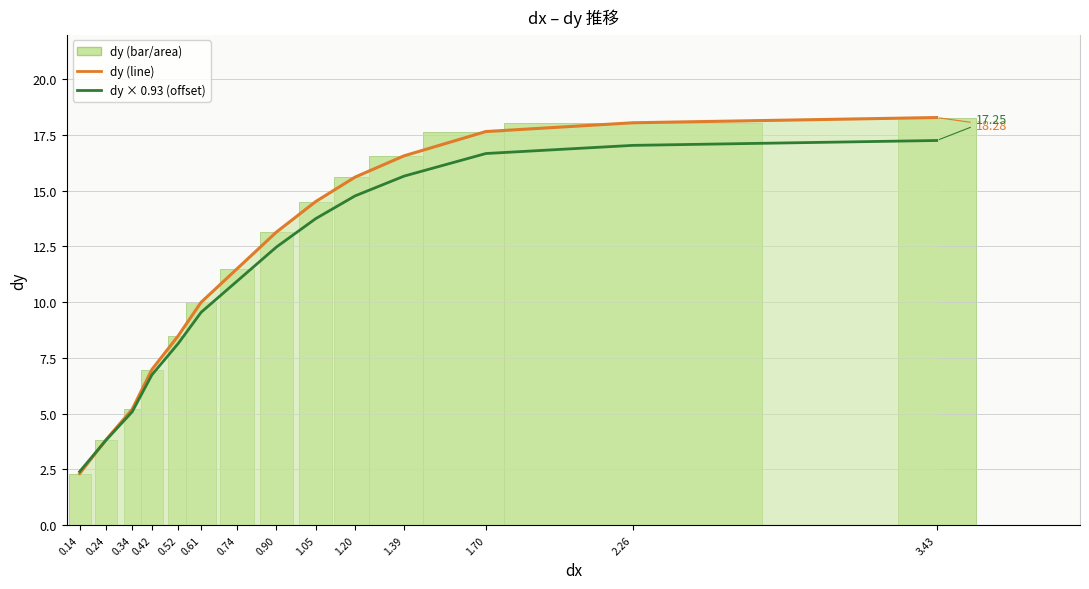

At which label is dy × 0.93 (offset) closest to 9?

0.61